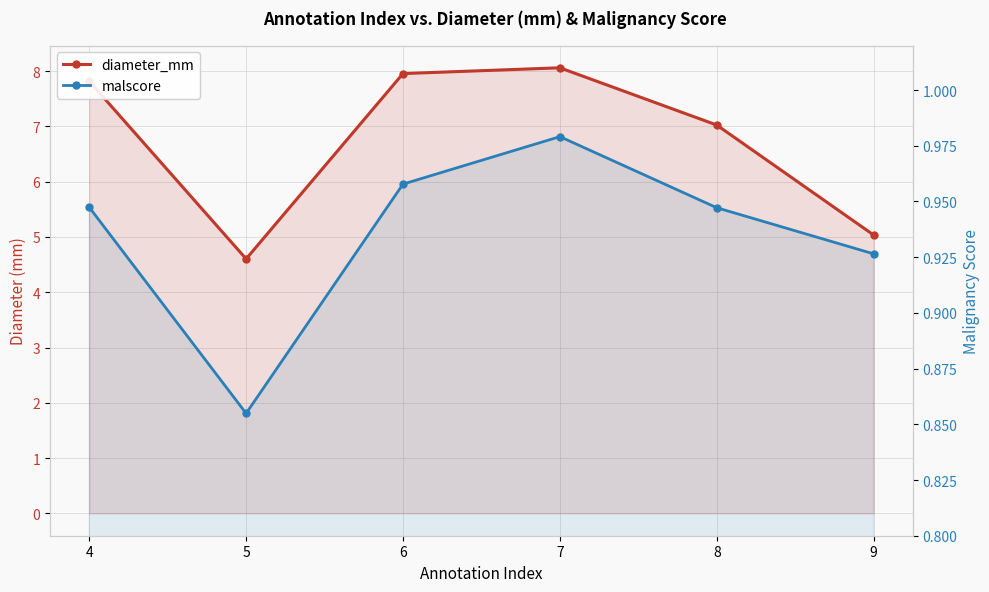

Which series has the widest spread of values?

diameter_mm